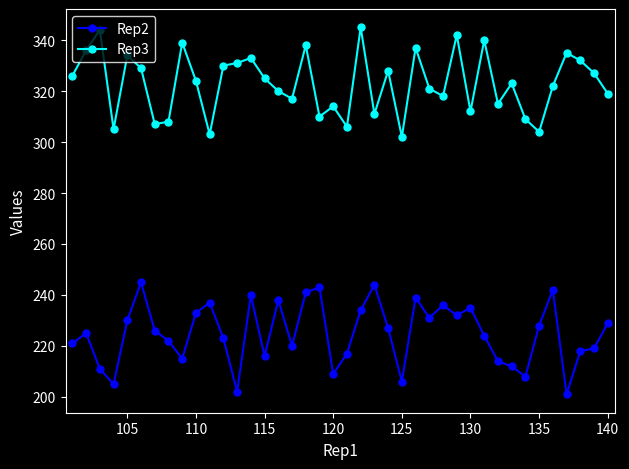

What is the value of the Rep2 point at the 10th from the left?

233